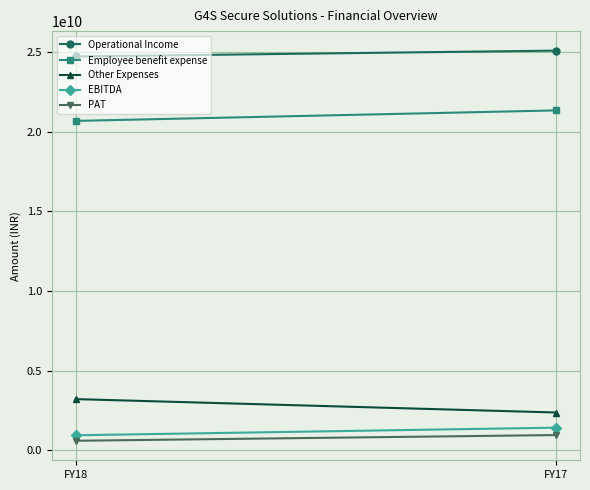

Which has a higher value, FY17 or FY18?

FY17